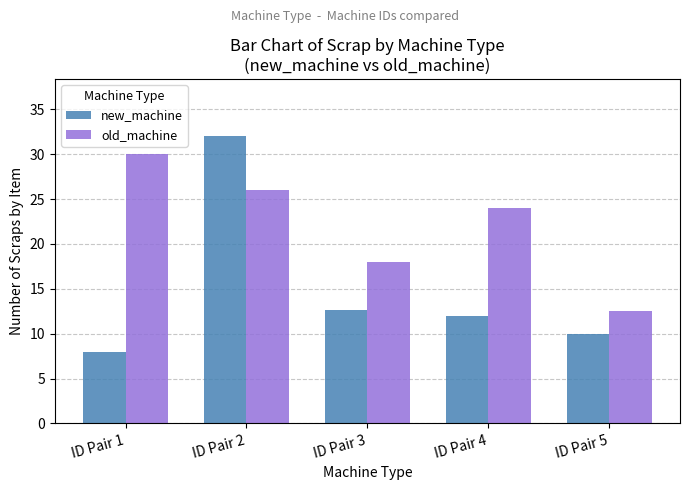

Reading left to right, transcribe all the data shown in this chart.

new_machine: 8.0	32.0	12.7	12.0	10.0
old_machine: 30.0	26.0	18.0	24.0	12.5